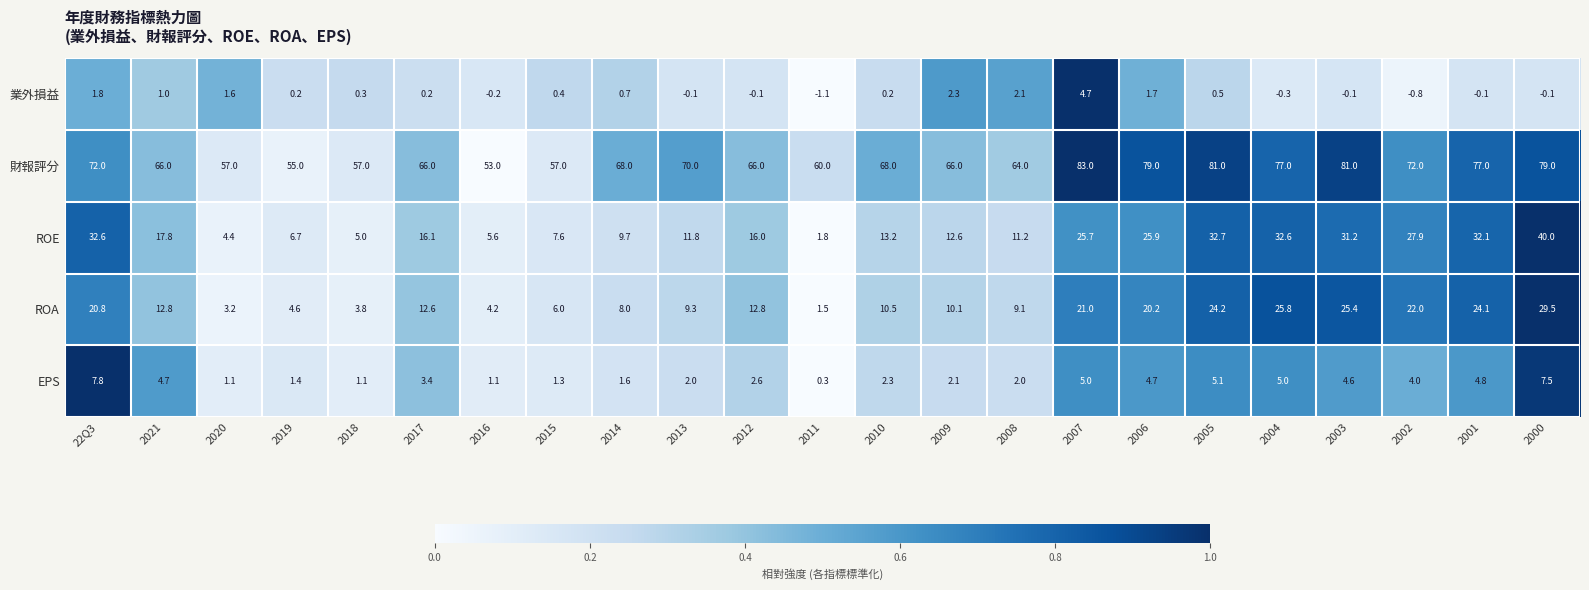

The ROA series shows 10.5 at 2010. True or false?

True